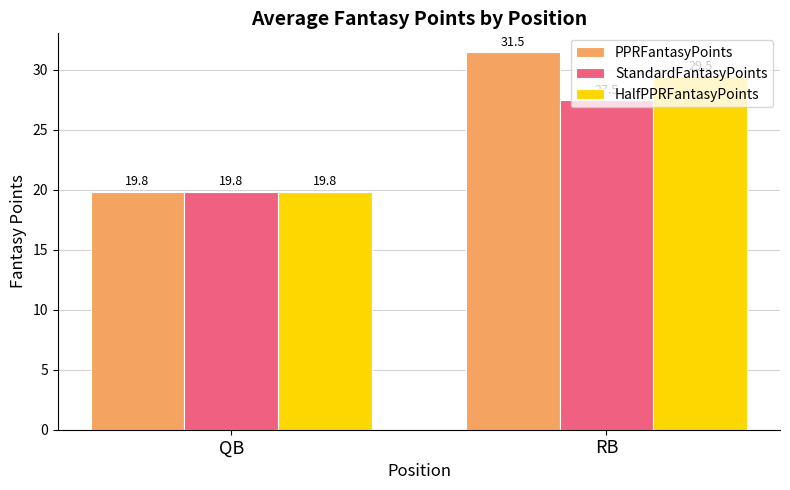

What is the sum of all StandardFantasyPoints values?

47.3